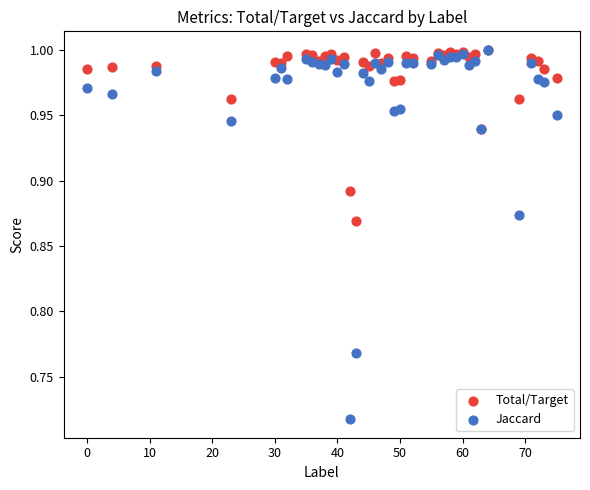

What are all the series names shown in the legend?

Total/Target, Jaccard